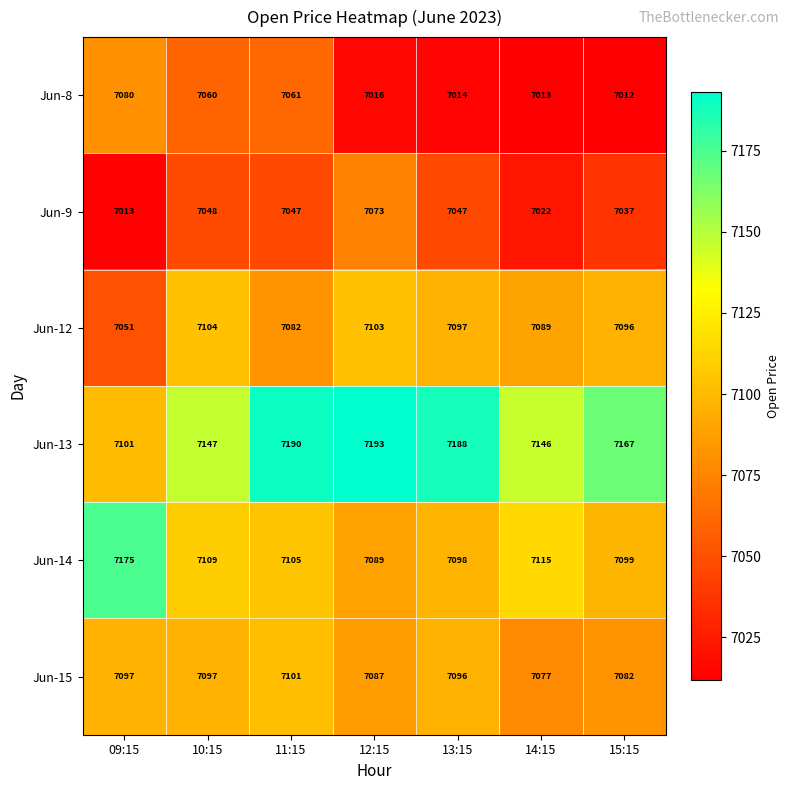

The value of Jun-8 at 15:15 is 7012. True or false?

True